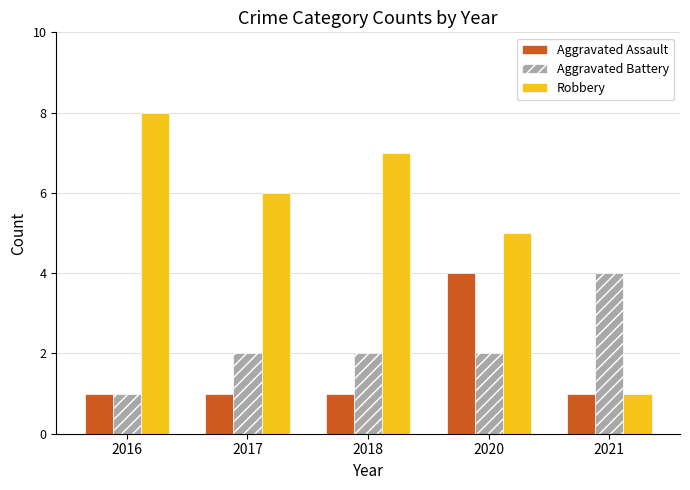

Reading right to left, what are all the values shown in this chart?

Aggravated Assault: 1	4	1	1	1
Aggravated Battery: 4	2	2	2	1
Robbery: 1	5	7	6	8